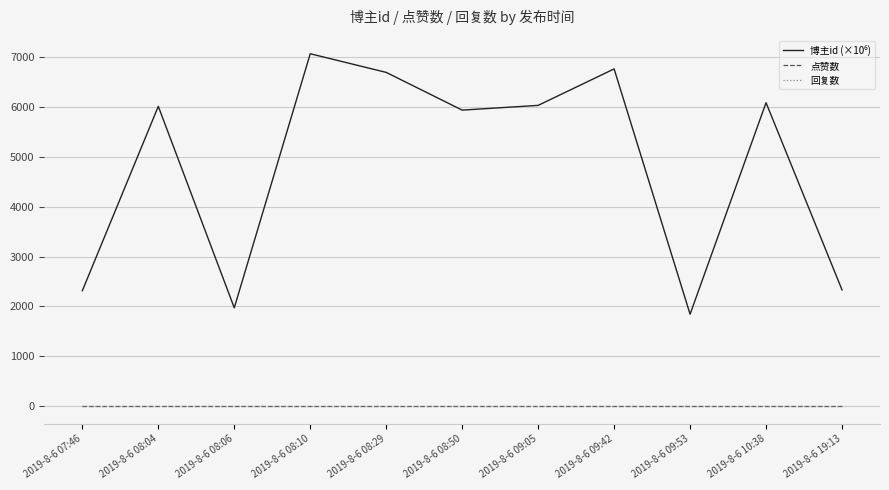

Is this an area chart (filled region under the line)?

No